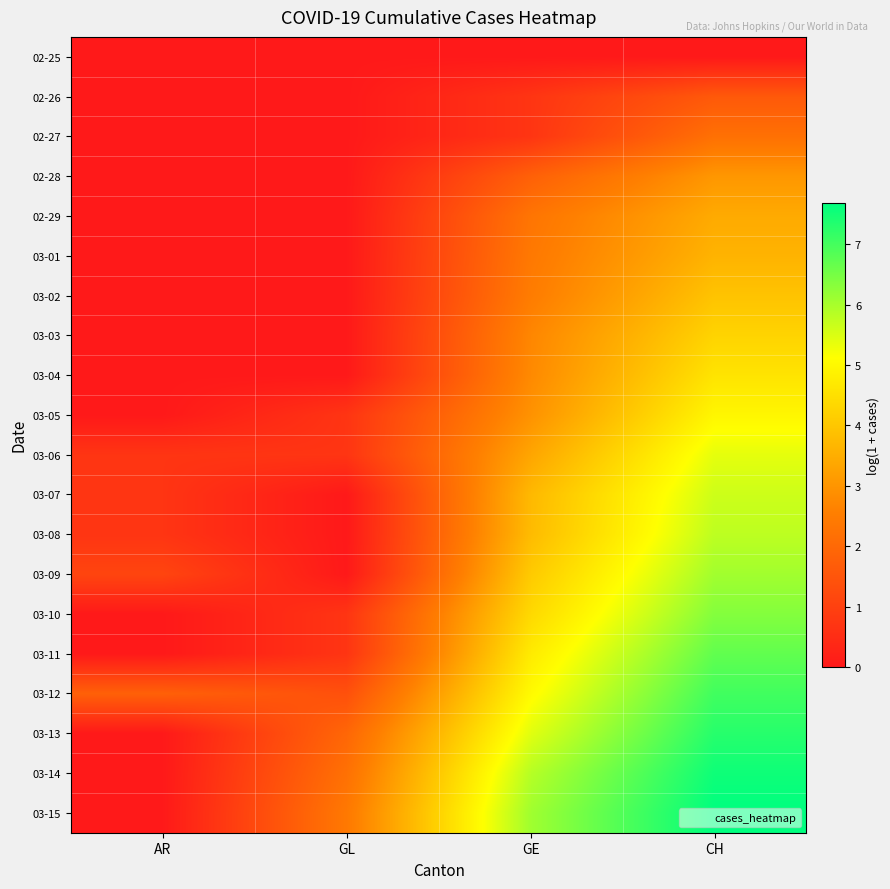

At how many categories does at least one series exceed 6?

2